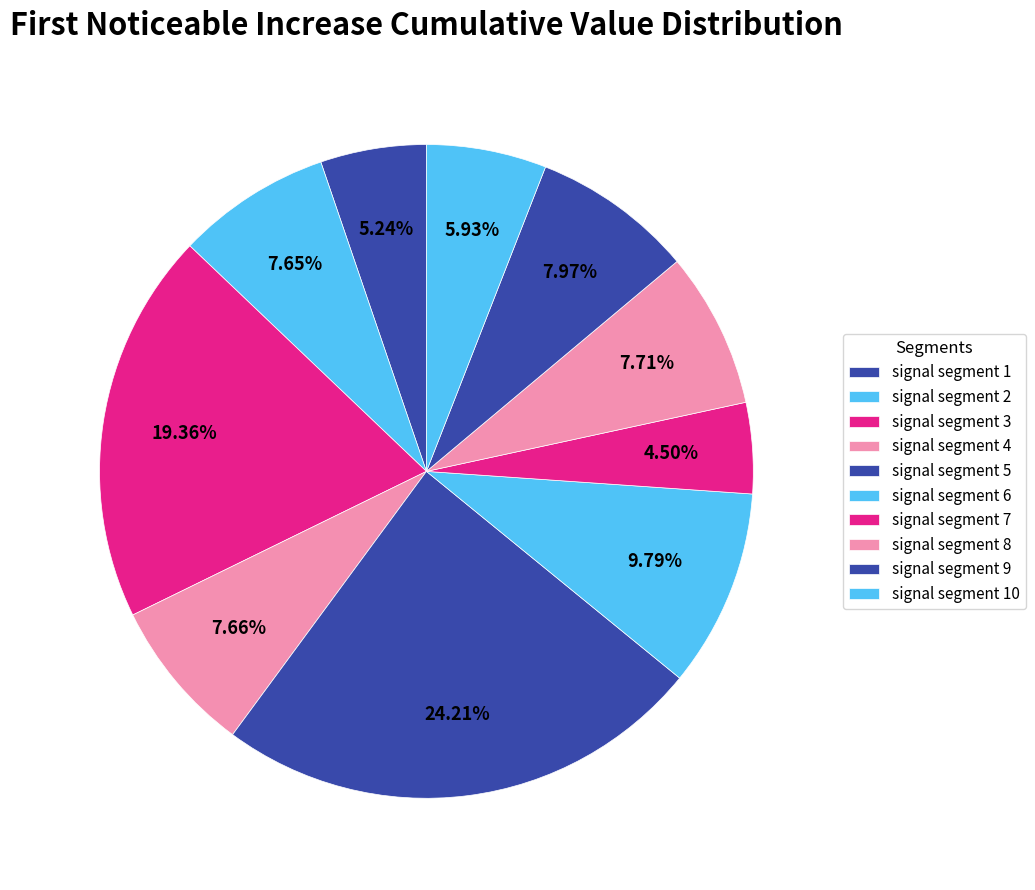

To the nearest percent, what is the combined percentage of signal segment 1 and signal segment 4?

13%